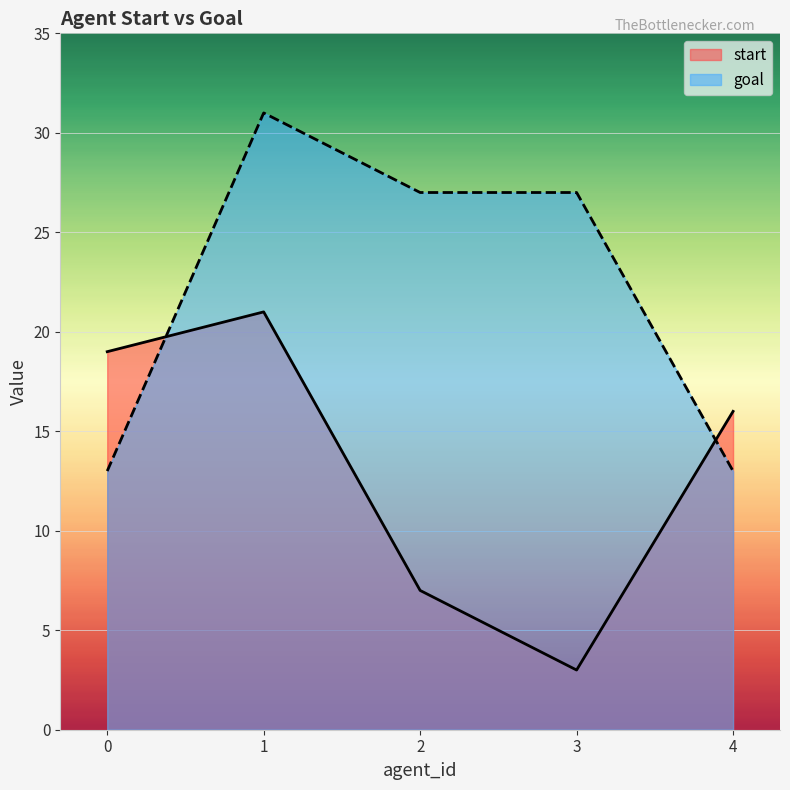

True or false: start and goal intersect in this chart.

True